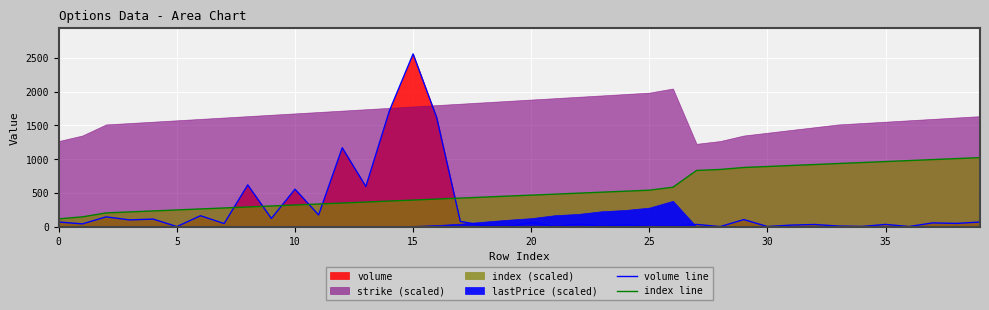

The value of index line at 30 is 1448.7. True or false?

False